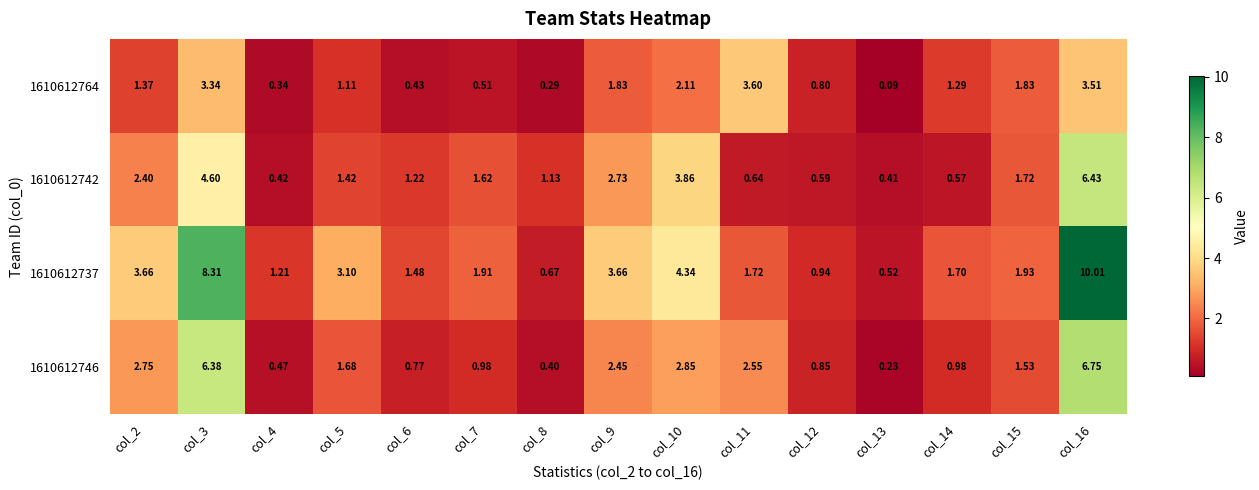

Is the value of 1610612764 at col_2 greater than the value of 1610612742 at col_5?

No